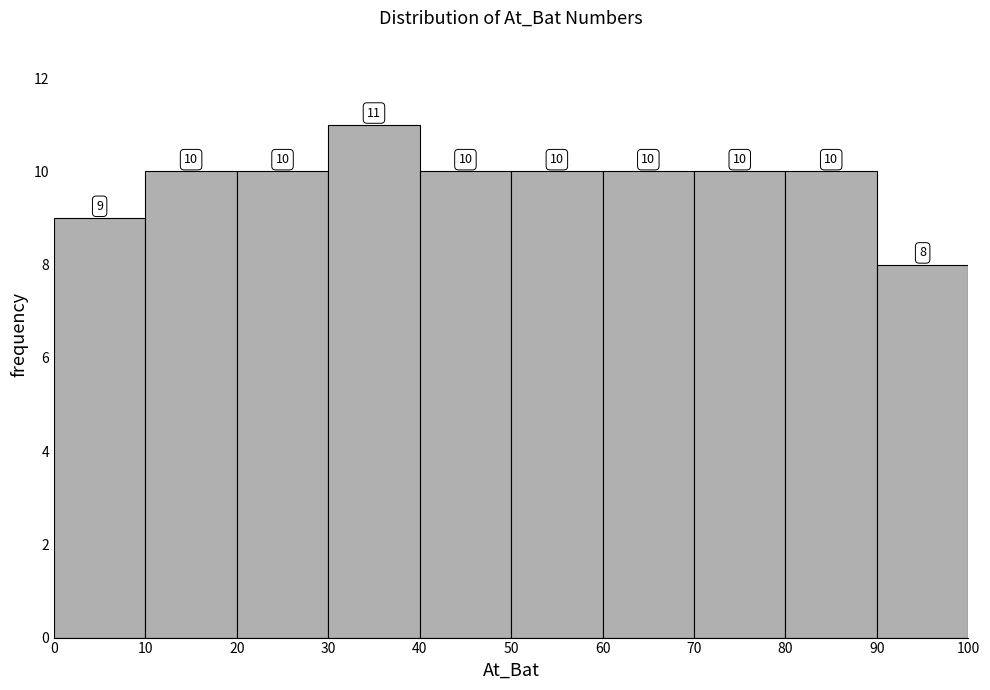

Reading left to right, transcribe this chart: for each bar, give the range it covers on the x-axis and its height.

0 to 10: 9
10 to 20: 10
20 to 30: 10
30 to 40: 11
40 to 50: 10
50 to 60: 10
60 to 70: 10
70 to 80: 10
80 to 90: 10
90 to 100: 8